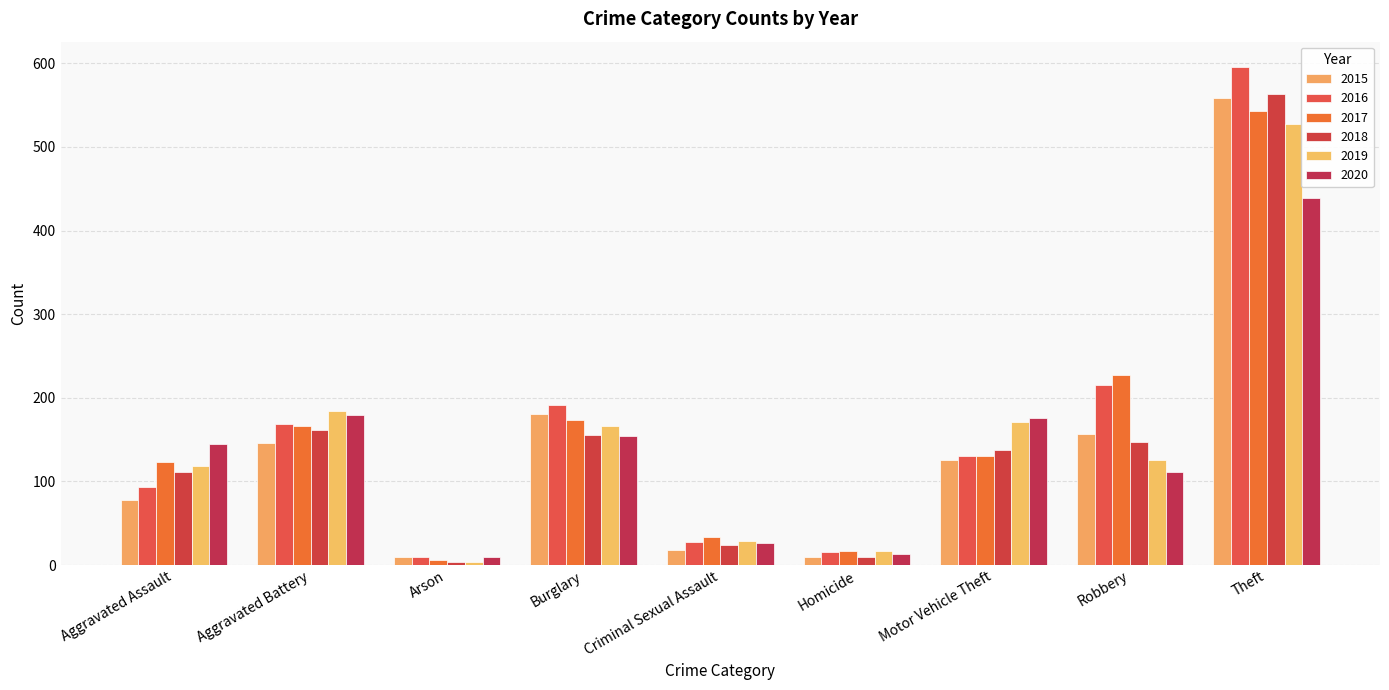

What is the sum of all 2015 values?

1281